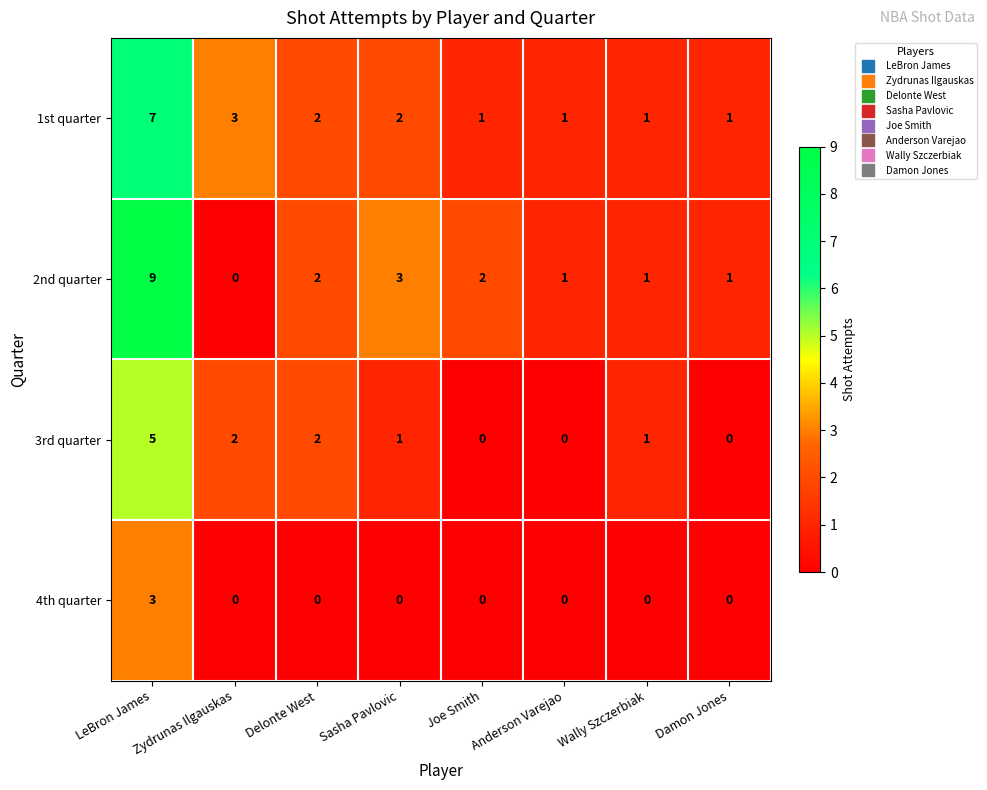

At which label does 4th quarter reach its peak?

LeBron James